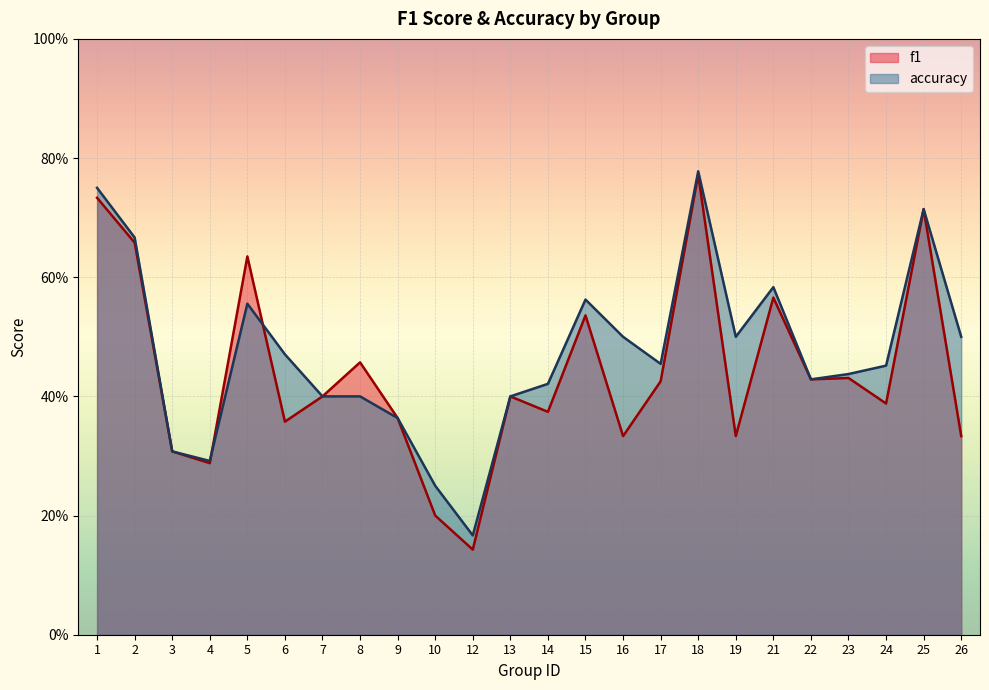

What are all the series names shown in the legend?

f1, accuracy